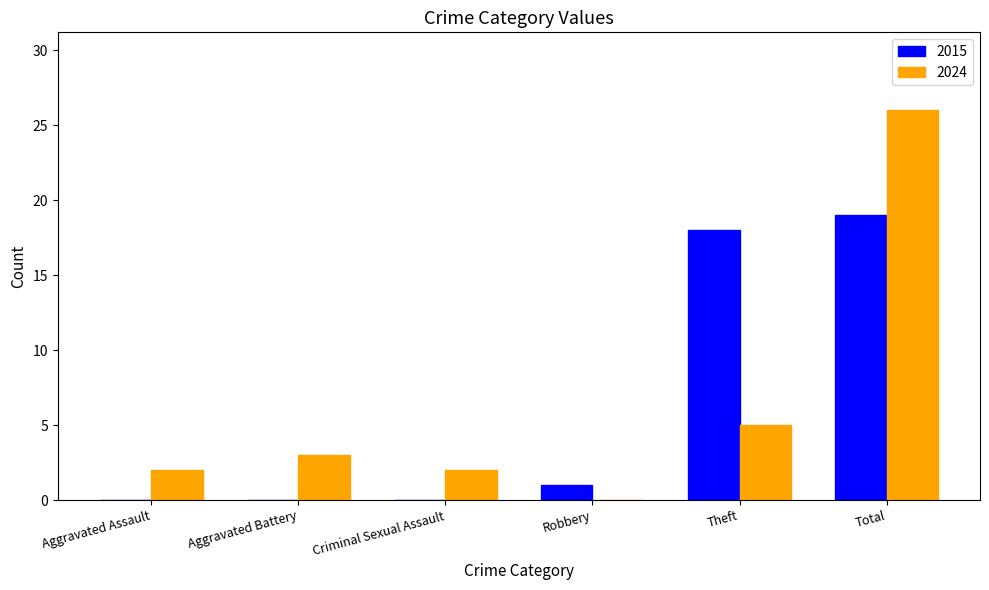

Read the 2015 value at Total.

19